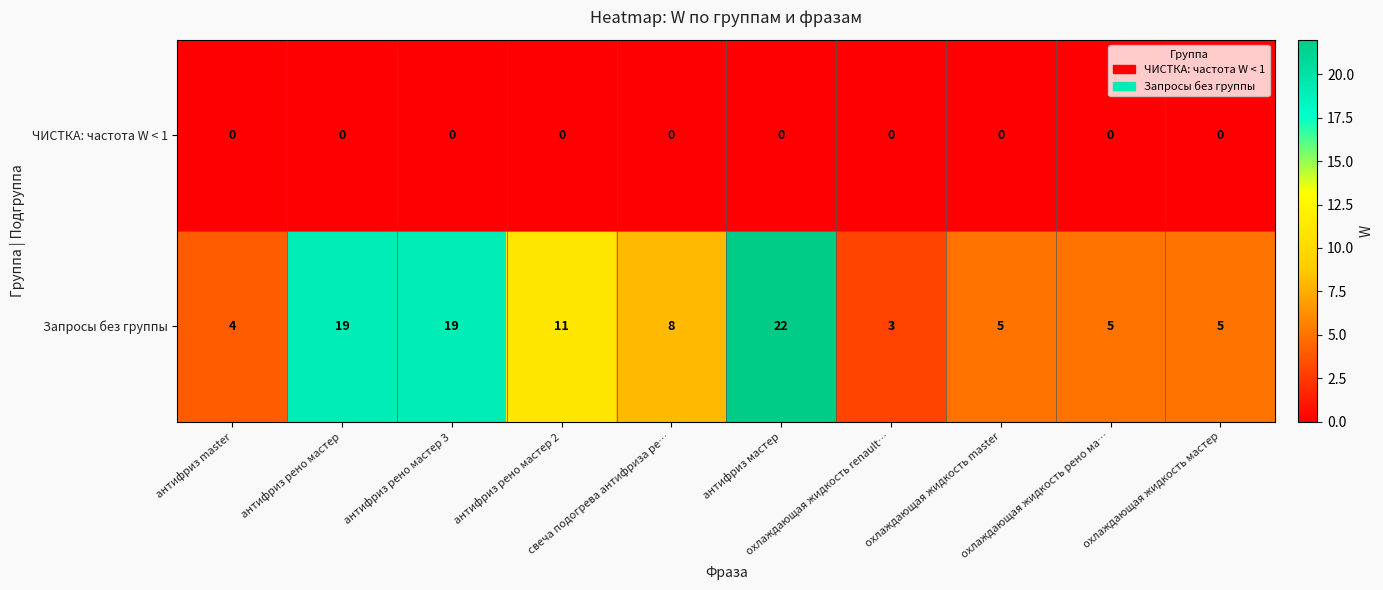

Which series has the largest total across all categories?

Запросы без группы